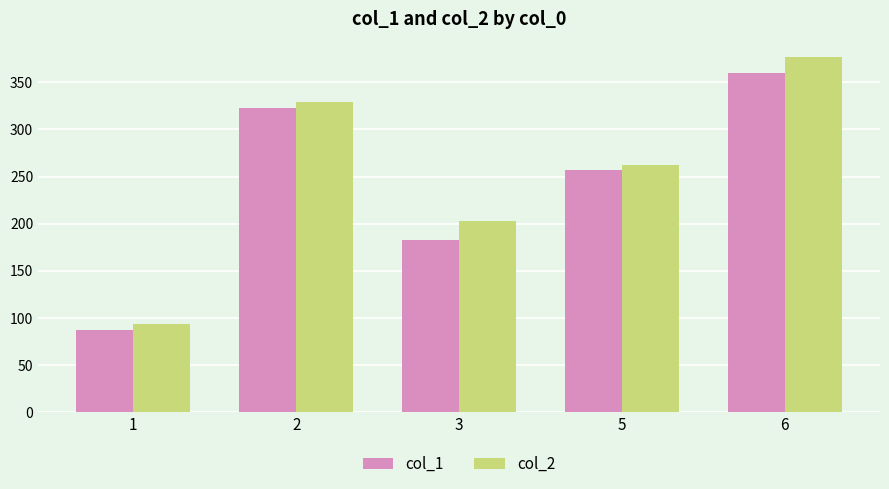

What is the spread (max minus min) of values at 3?

19.7